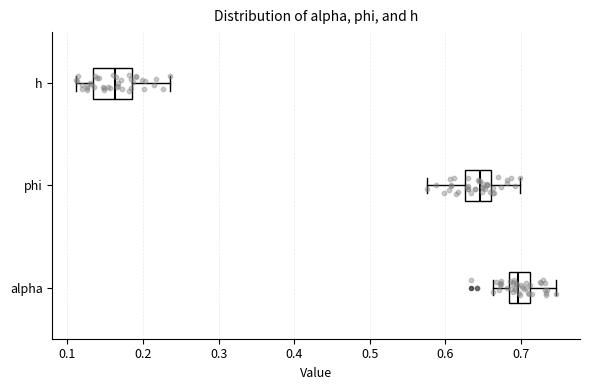

Reading bottom to top, transcribe this box plot: for each box, give where its median line is, the range the box spans, and where its two whiskers end, as read against the x-axis. The values are not printed on the chart, so give them approximately, as read against the axis.

alpha: median 0.70, box 0.68 to 0.71, whiskers 0.66 to 0.75
phi: median 0.65, box 0.63 to 0.66, whiskers 0.58 to 0.70
h: median 0.16, box 0.13 to 0.18, whiskers 0.11 to 0.24